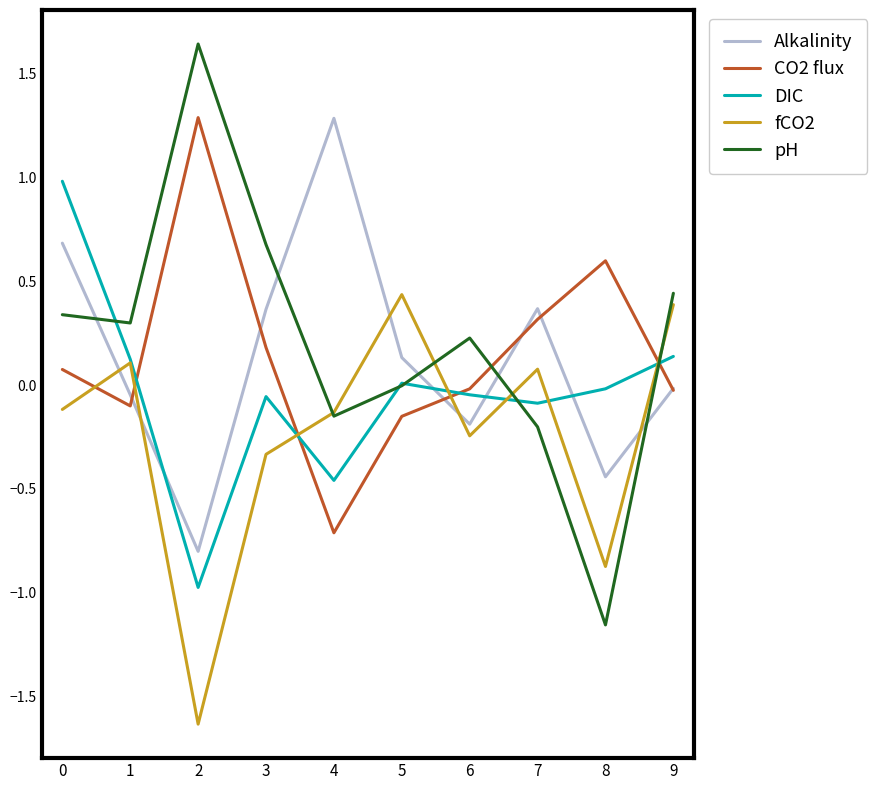

Which series has the largest range (max minus min)?

pH